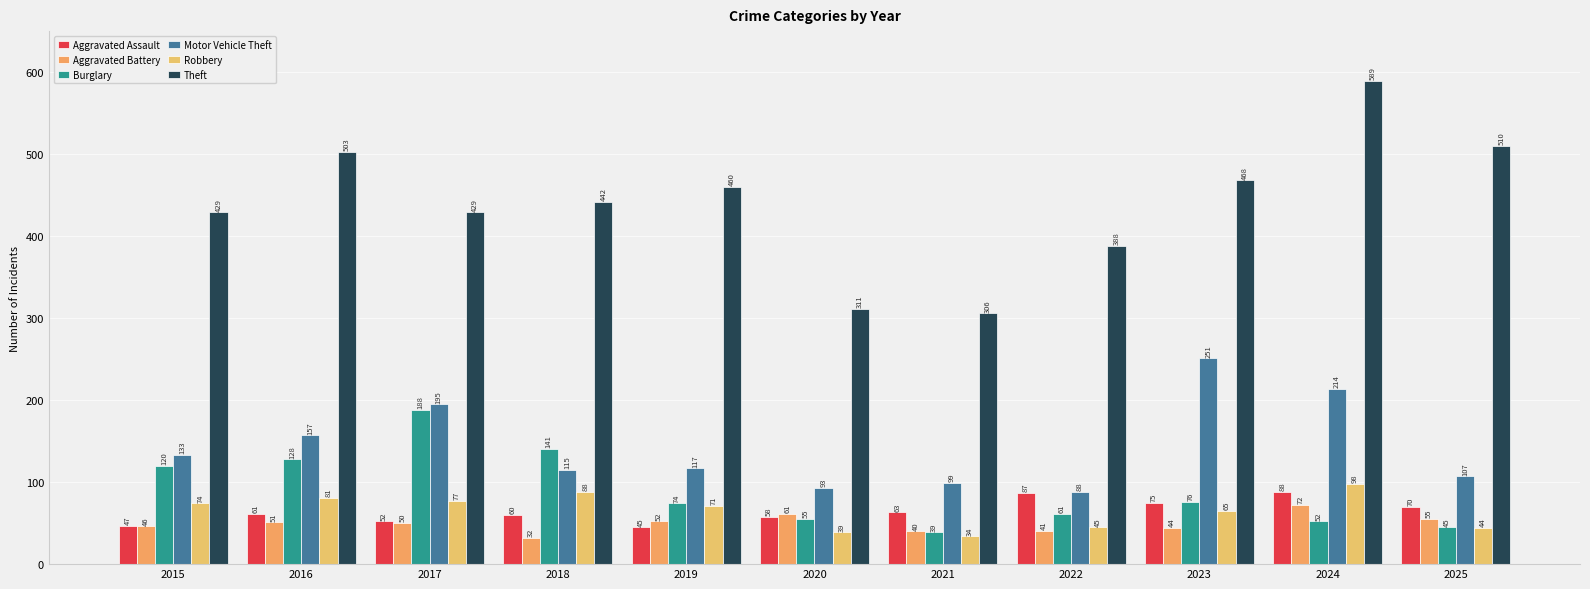

What is the value of the Robbery bar at the 4th from the left?

88